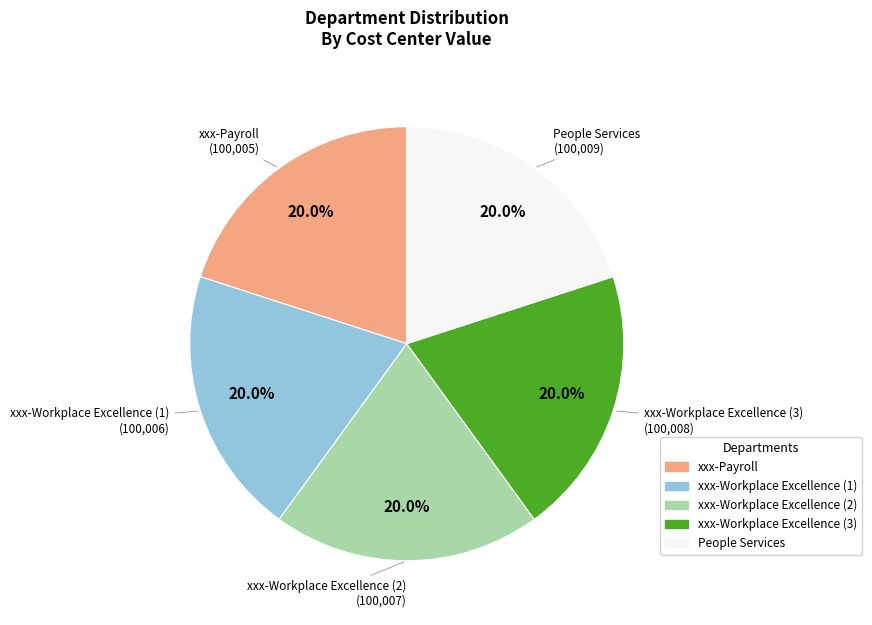

What percentage is the xxx-Payroll slice, to the nearest percent?

20%